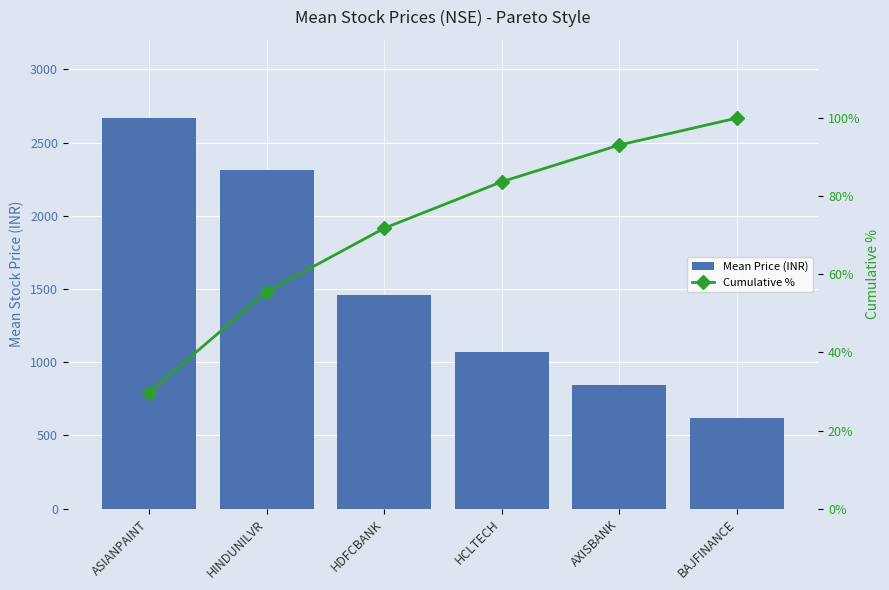

What are all the series names shown in the legend?

Mean Price (INR), Cumulative %